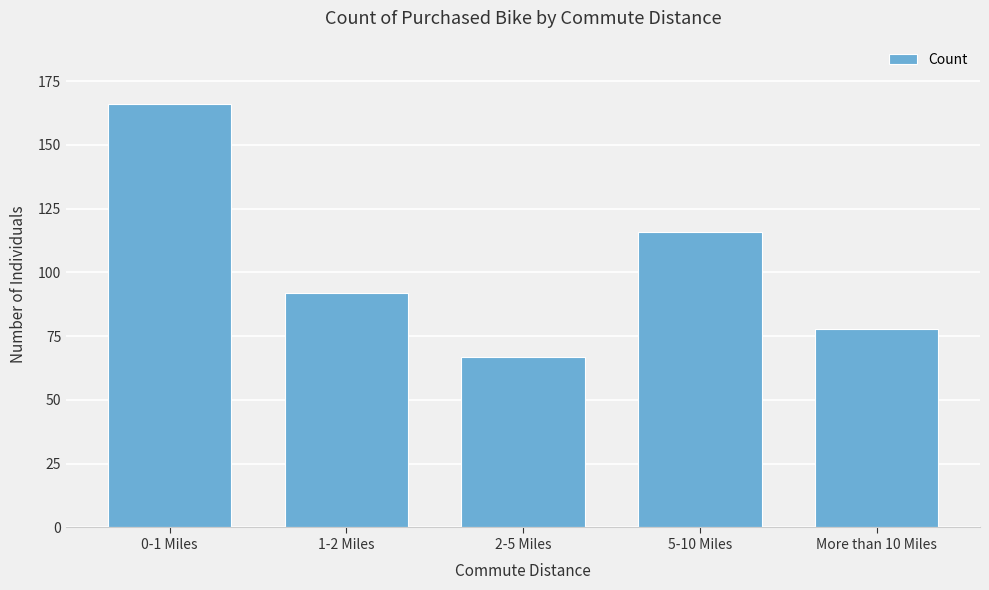

Reading left to right, extract all data points from this chart.

0-1 Miles=166	1-2 Miles=92	2-5 Miles=67	5-10 Miles=116	More than 10 Miles=78